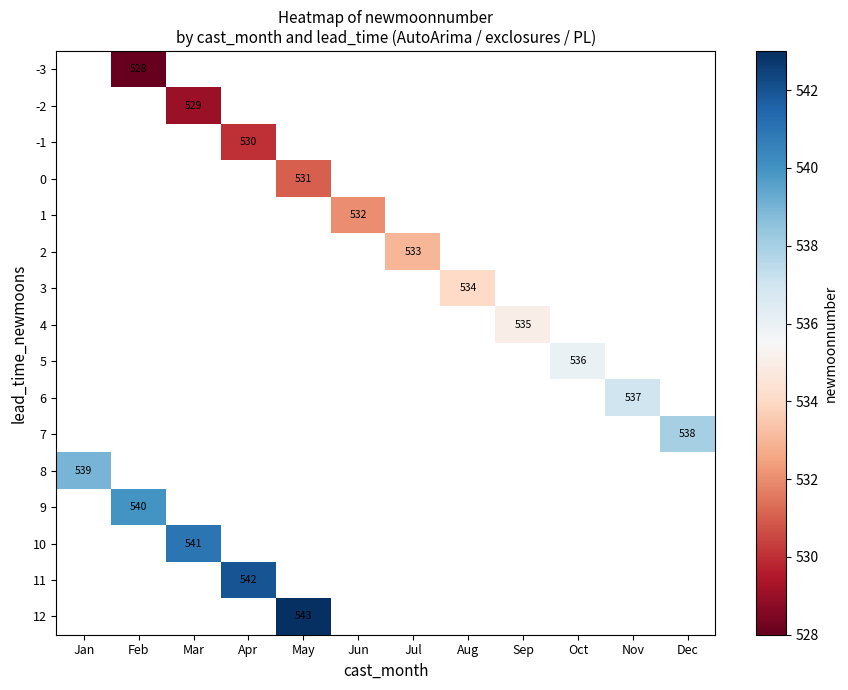

Is it true that 10 equals 174 at Mar?

False